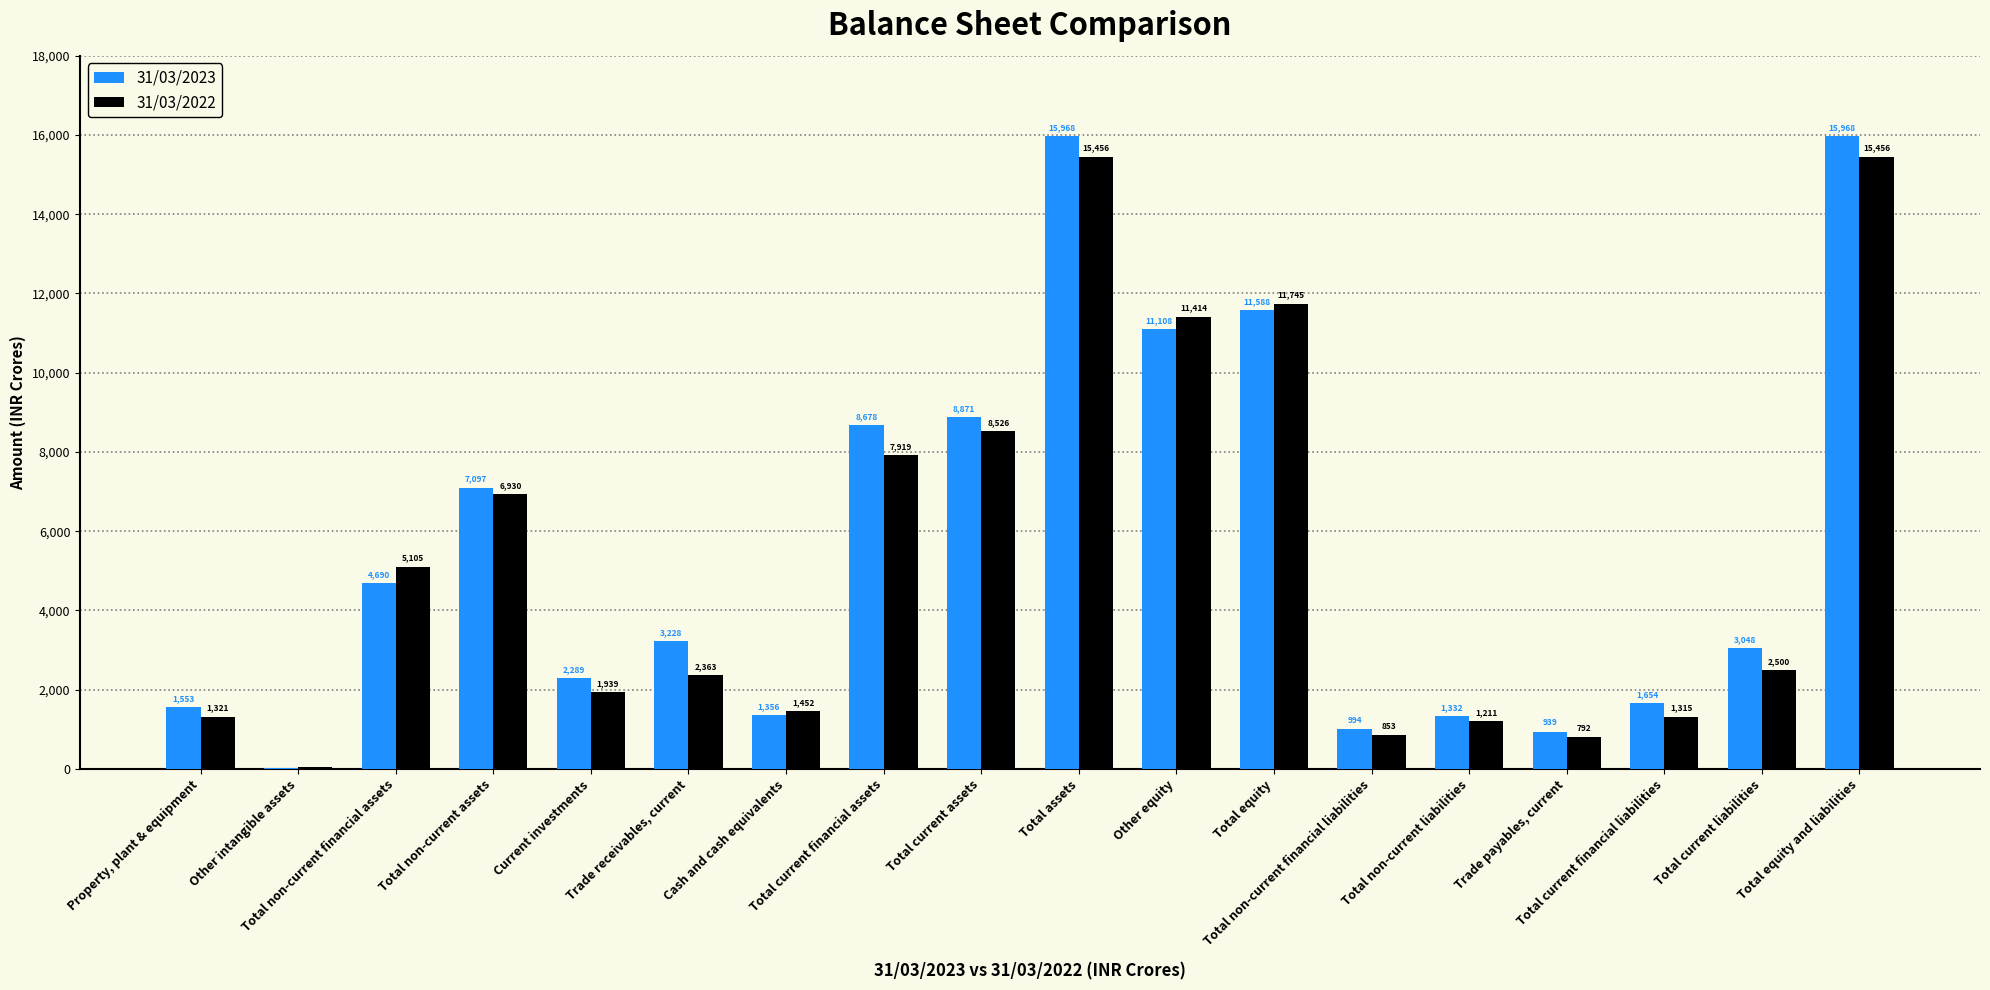

What is the highest value of the 31/03/2023 series?

15967.8